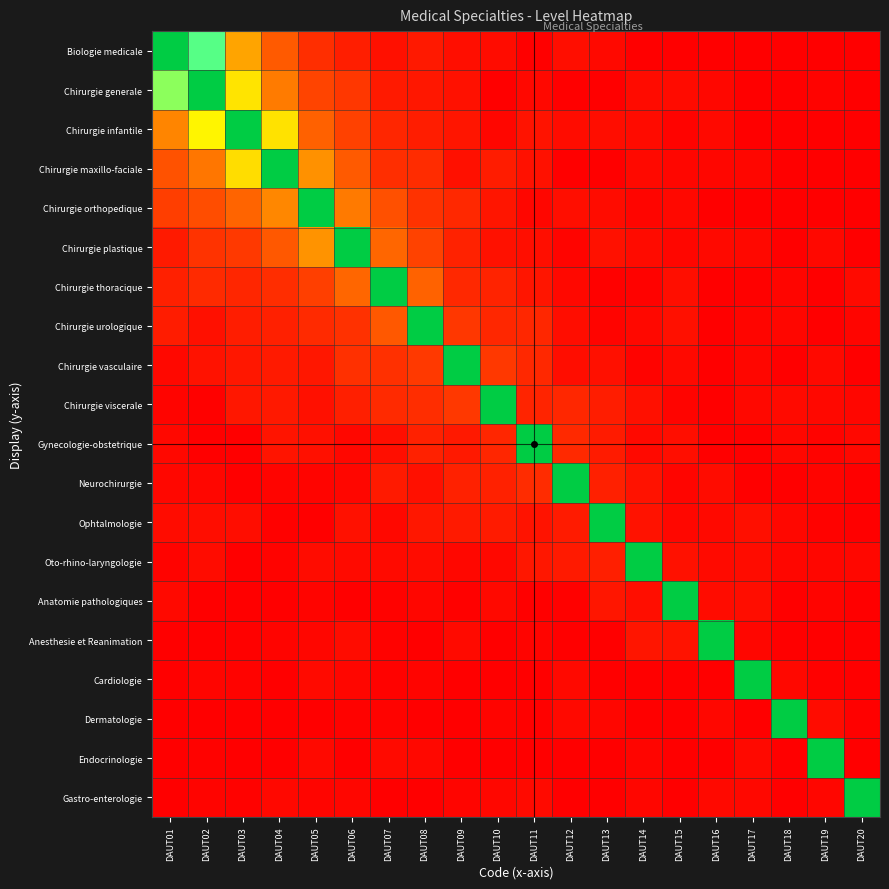

At DAUT12, list the series in order from smallest to largest.

Chirurgie generale, Anesthesie et Reanimation, Endocrinologie, Gastro-enterologie, Chirurgie maxillo-faciale, Anatomie pathologiques, Chirurgie plastique, Chirurgie thoracique, Cardiologie, Dermatologie, Chirurgie infantile, Chirurgie vasculaire, Chirurgie urologique, Biologie medicale, Chirurgie orthopedique, Oto-rhino-laryngologie, Ophtalmologie, Chirurgie viscerale, Gynecologie-obstetrique, Neurochirurgie